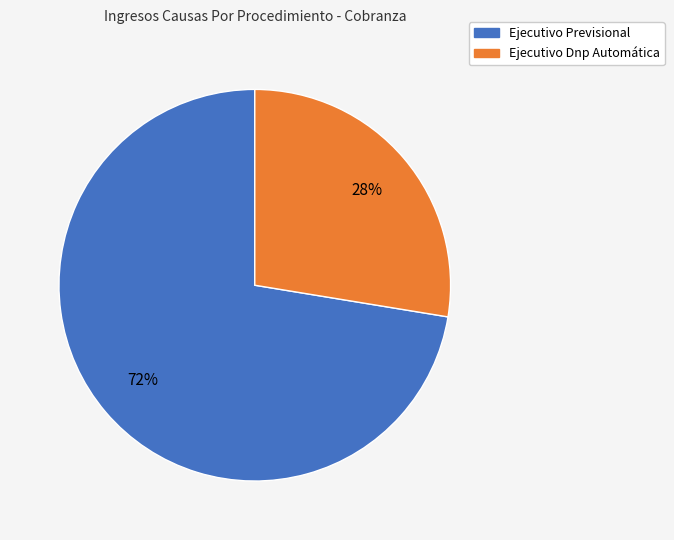

Rank the categories by value from highest to lowest.

Ejecutivo Previsional, Ejecutivo Dnp Automática